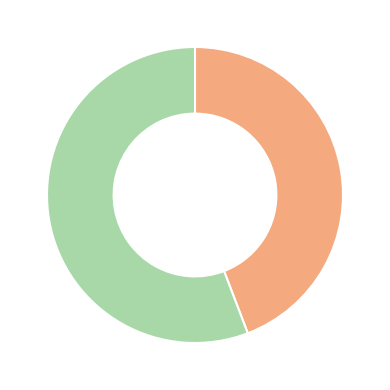

Is there a majority slice in this chart?

Yes